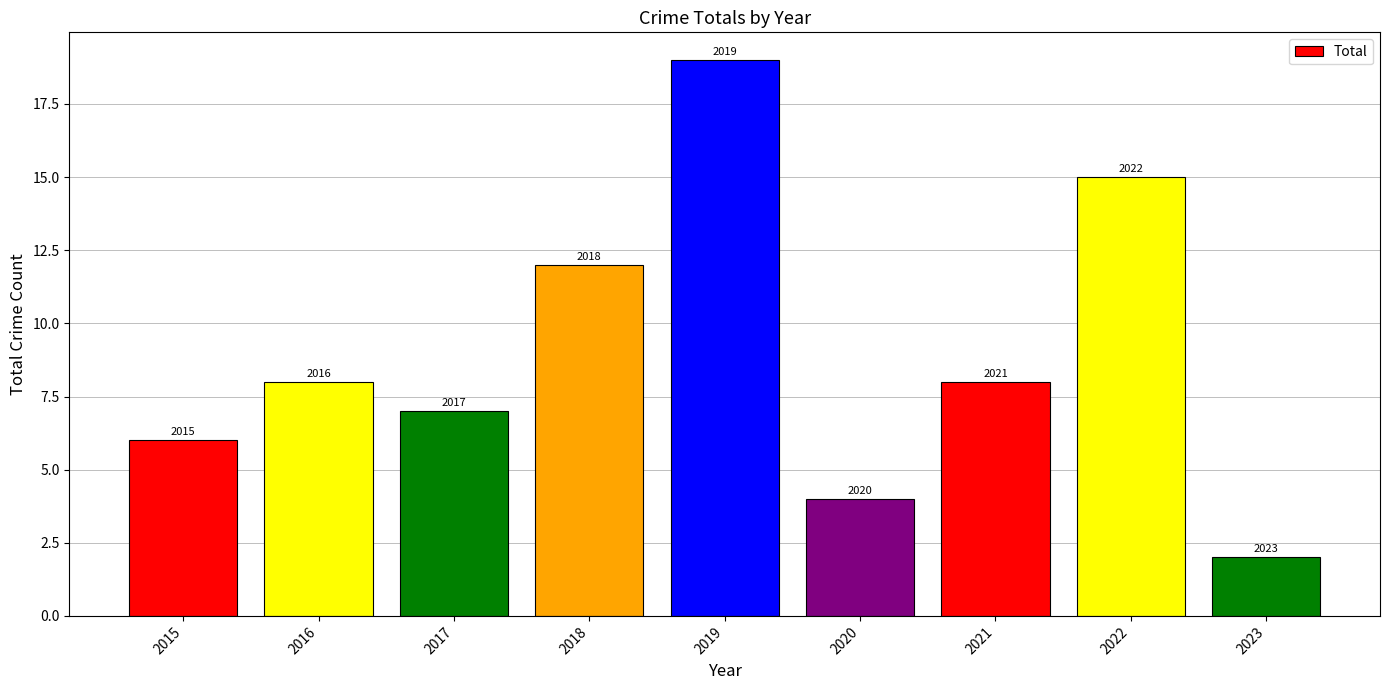

What is the difference between the maximum and second lowest values?

15